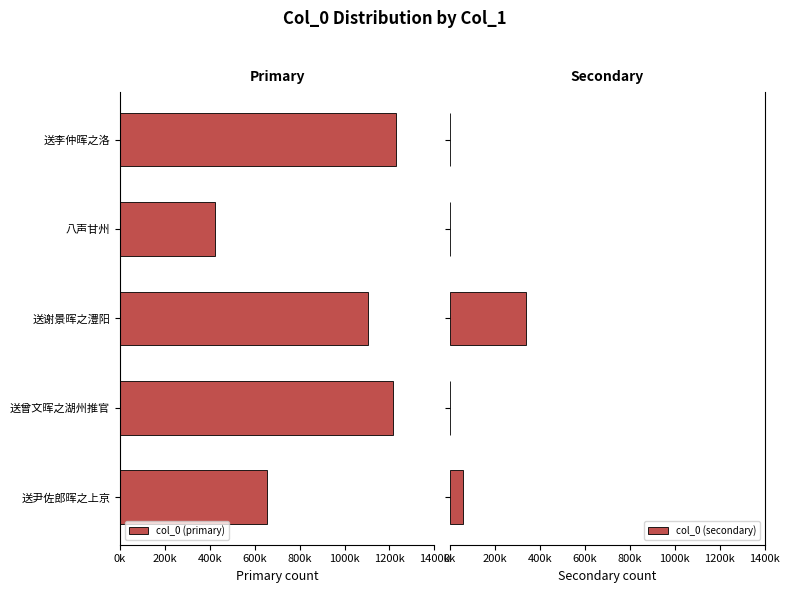

How many categories are shown in the chart?

5